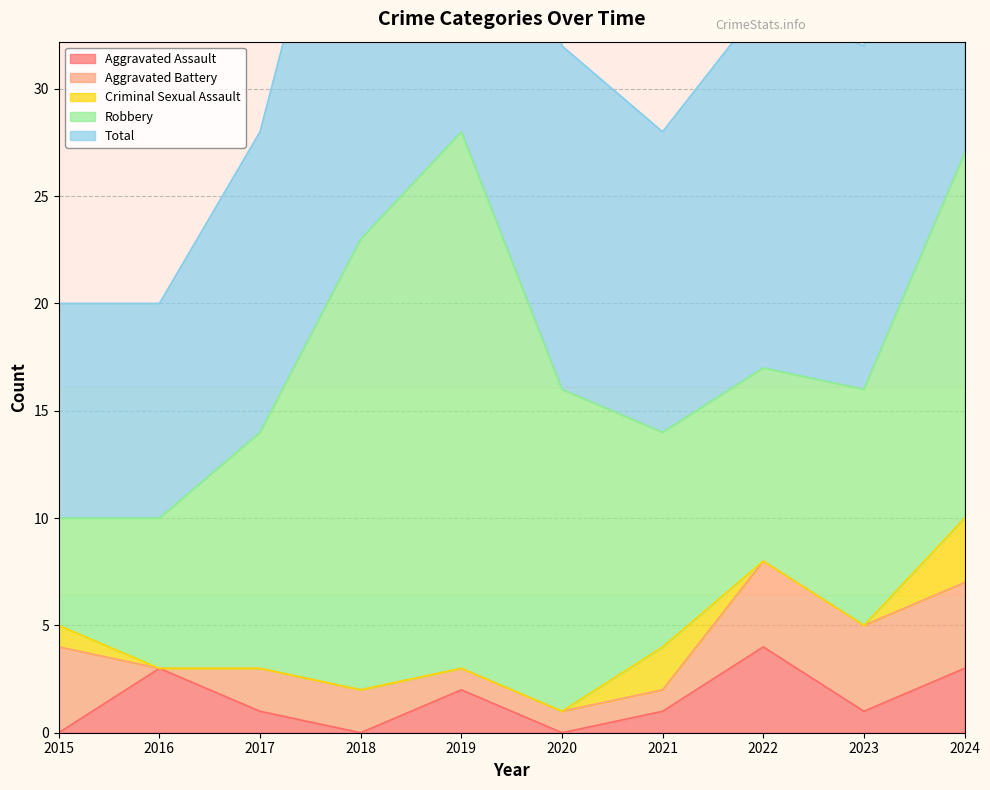

The Criminal Sexual Assault series shows -1 at 2018. True or false?

False